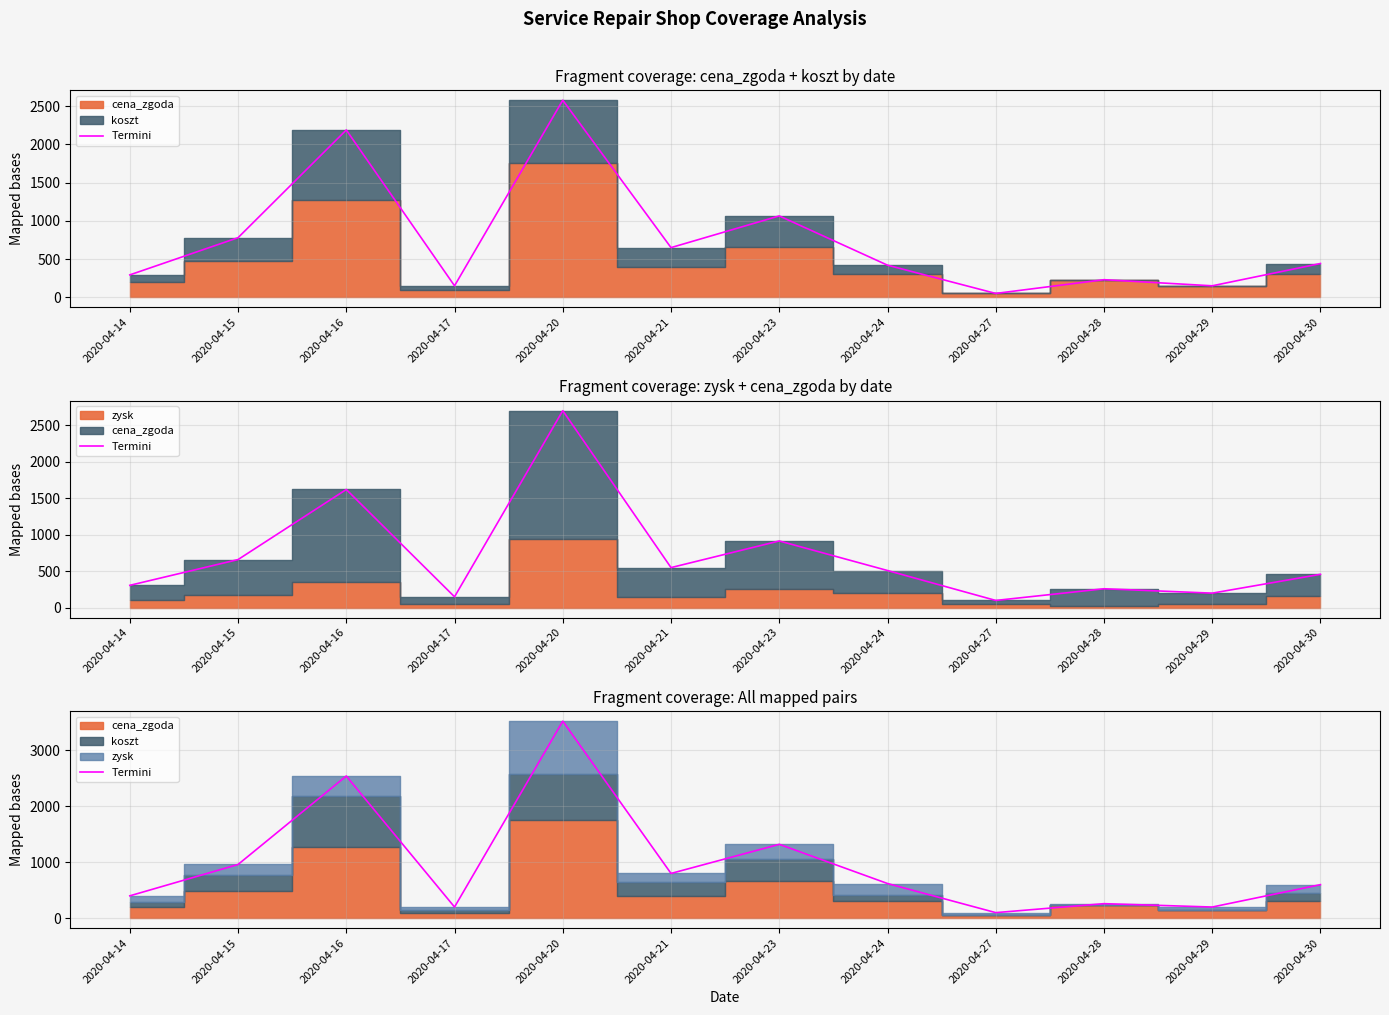

Is it true that the value at 2020-04-28 is 260?

True